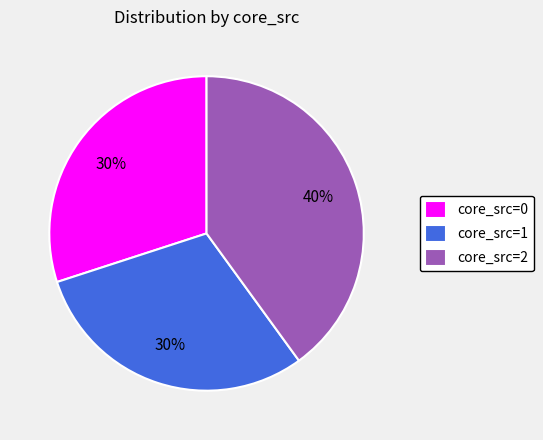

Which category has the biggest portion of the pie?

core_src=2